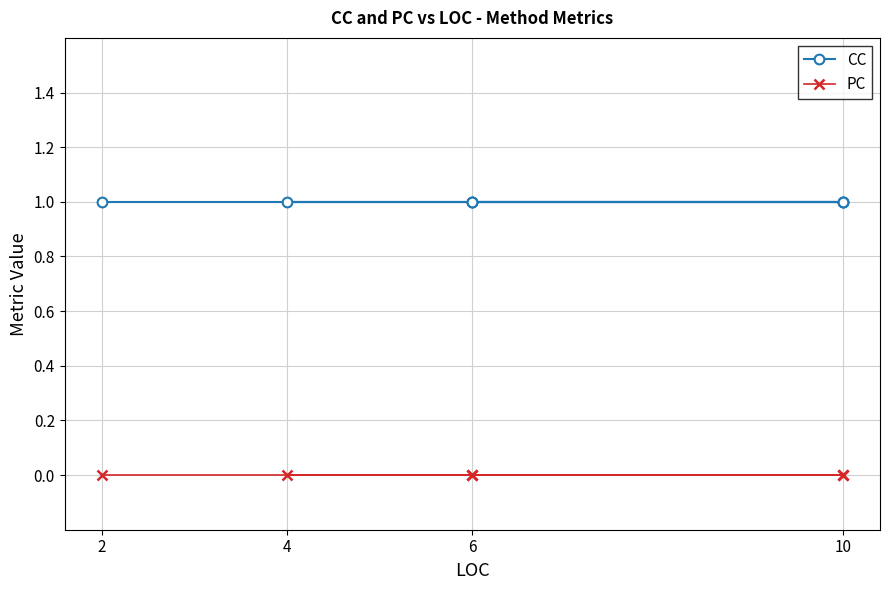

How many distinct data groups are displayed?

2